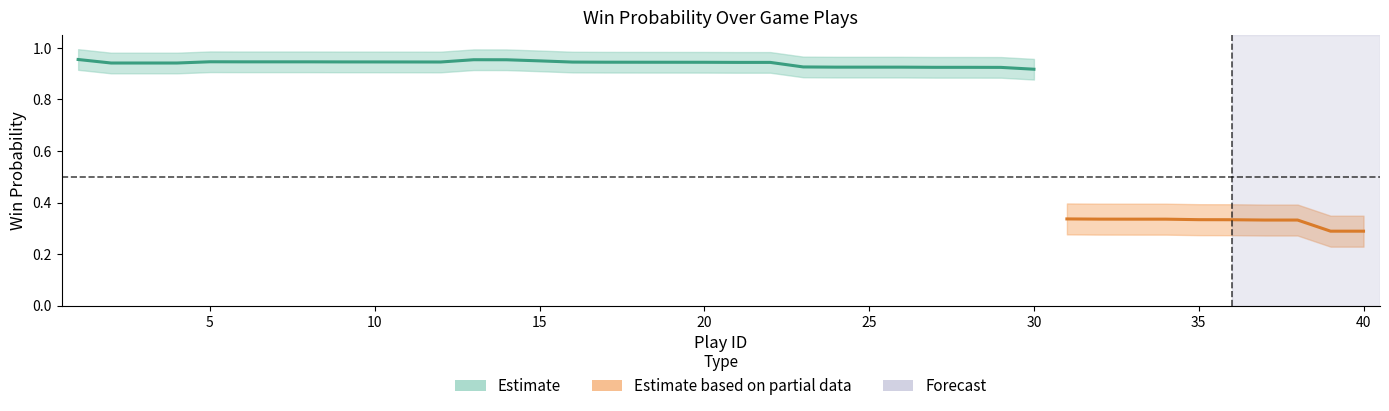

Does the chart display data point markers on the line(s)?

No